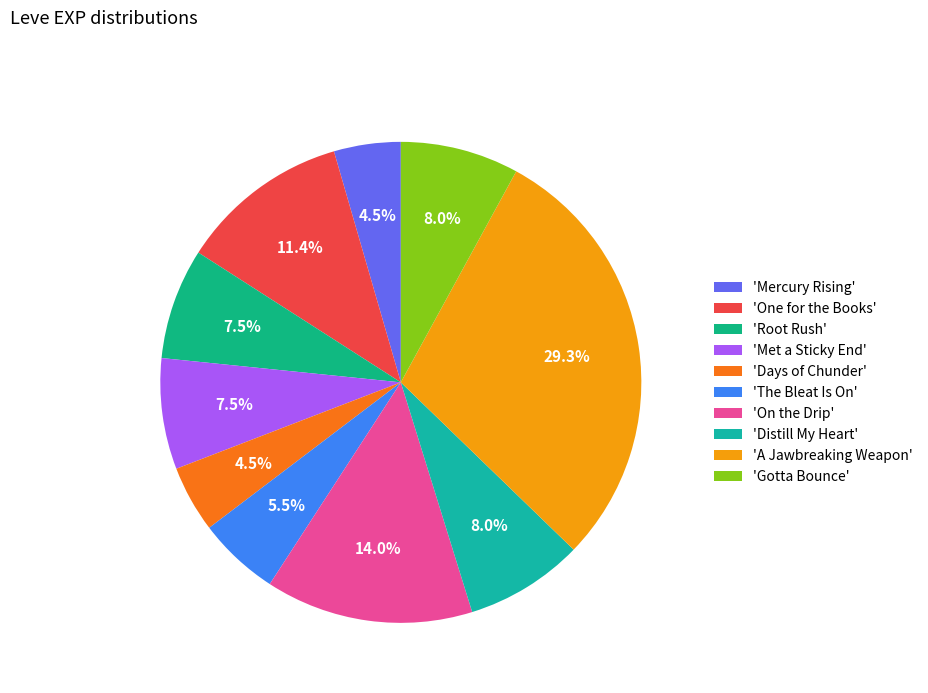

How many slices are in this pie chart?

10